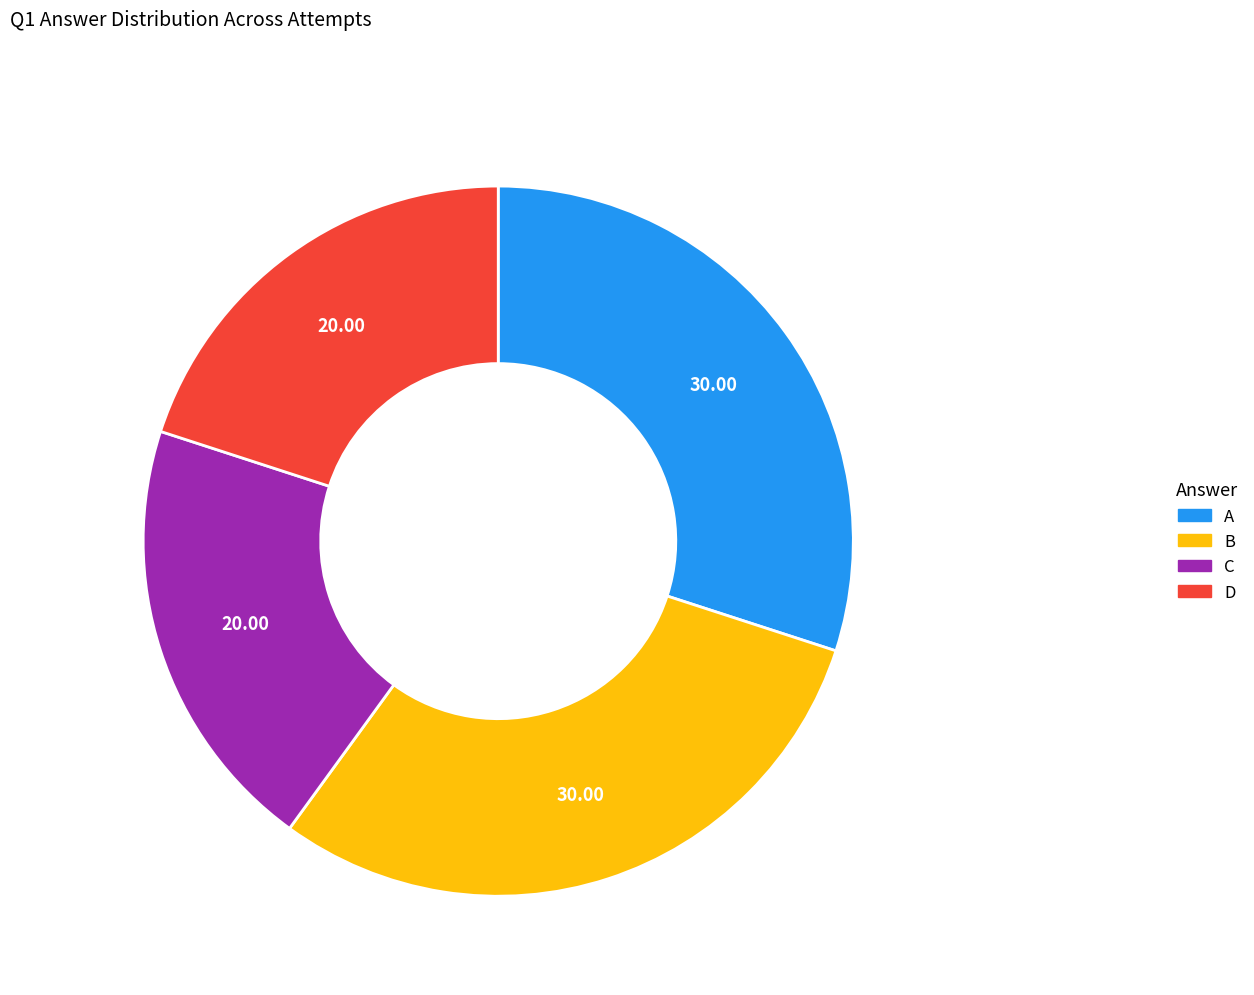

Do D and C together represent more than half of the pie?

No